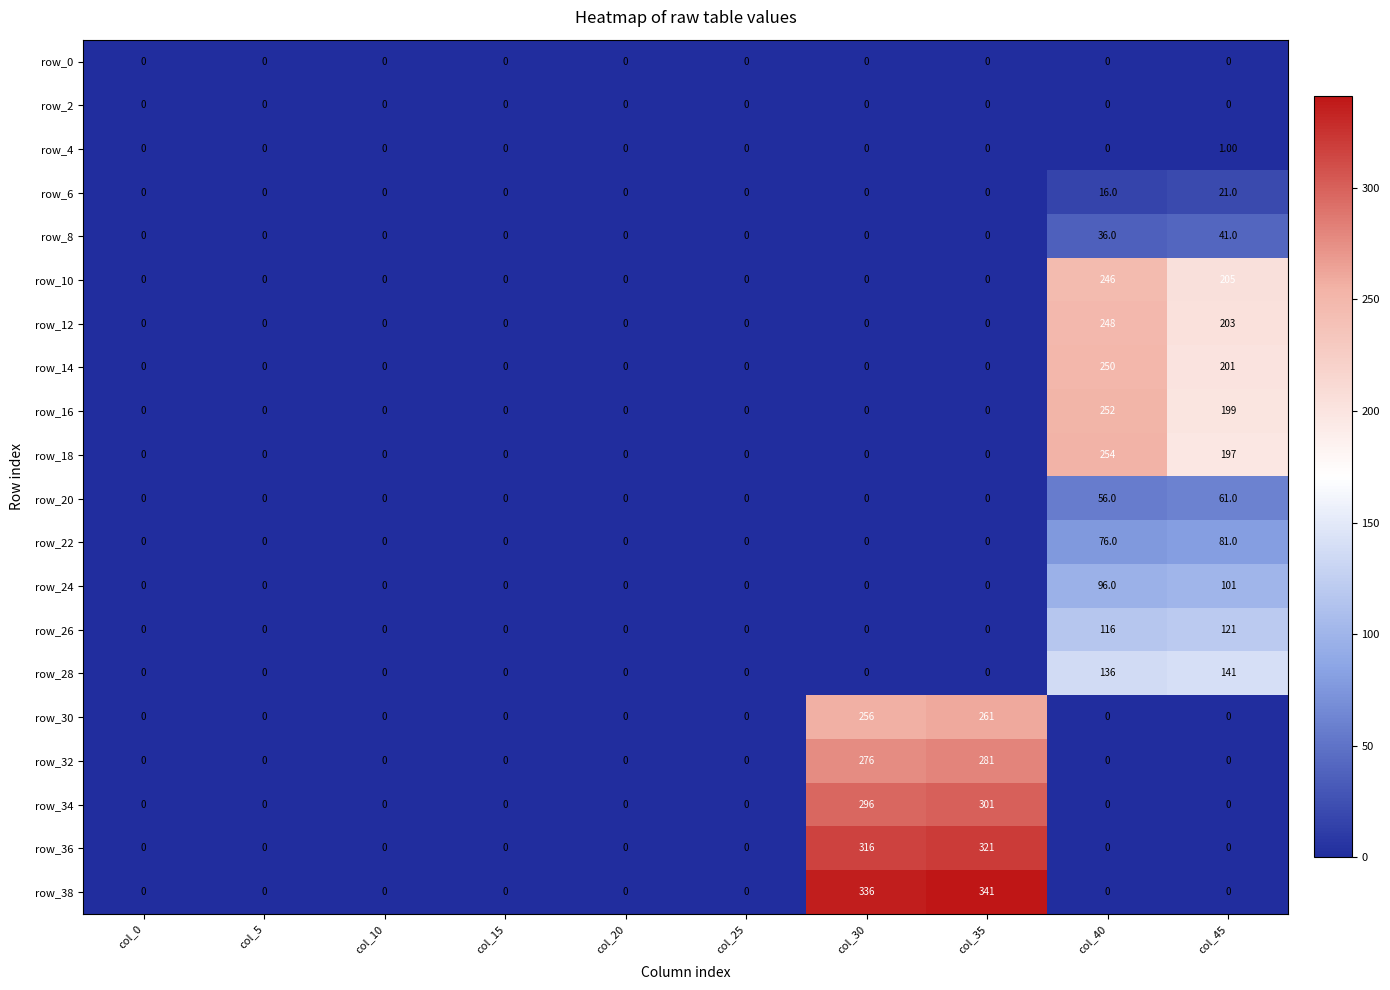

Which series has the largest range (max minus min)?

row_38